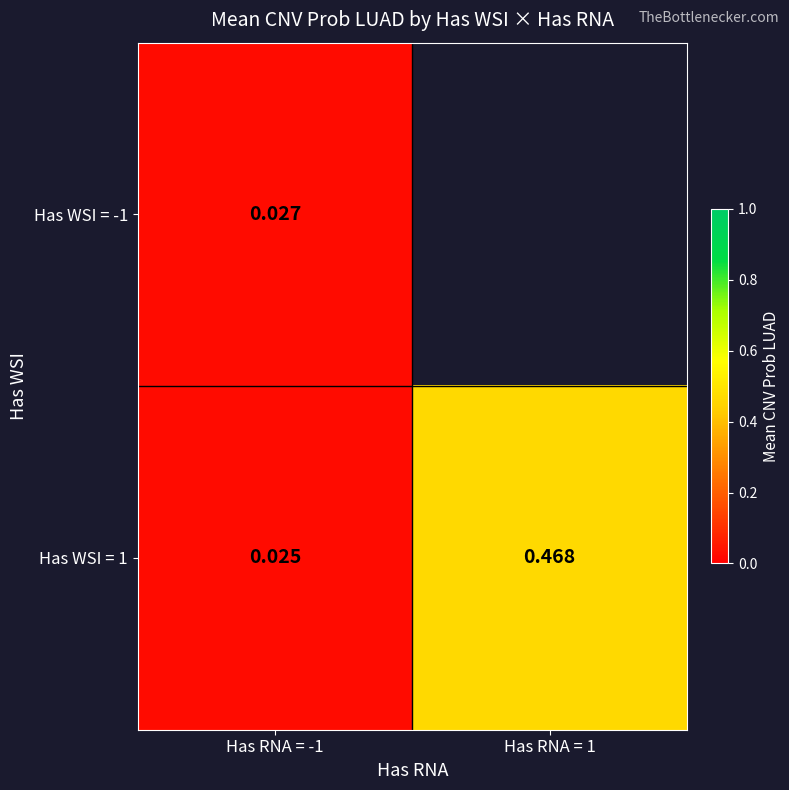

What is the total value across all series at Has RNA = -1?

0.1